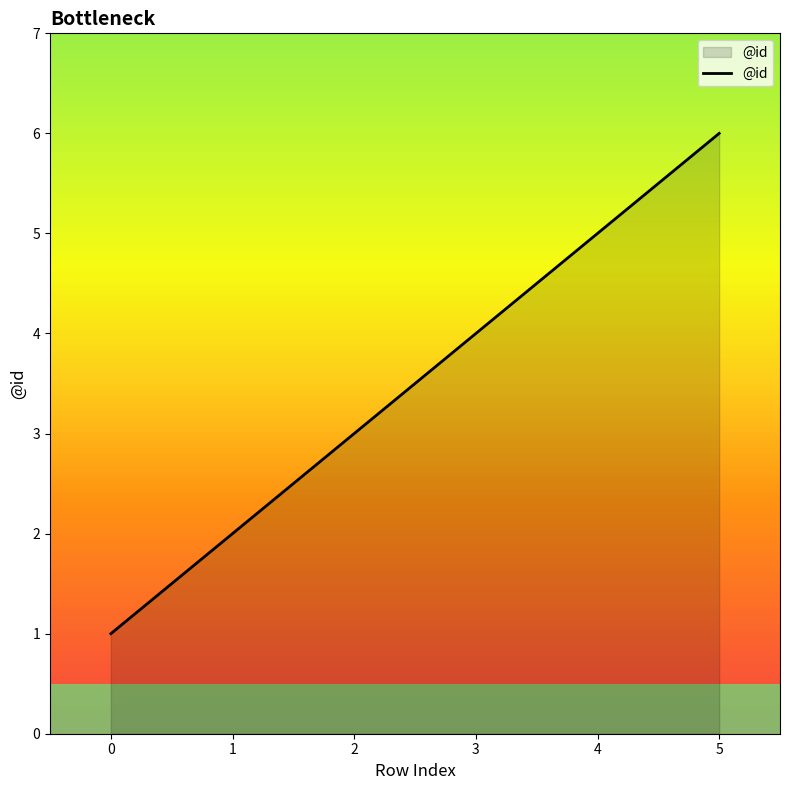

Read the value at 5.

6